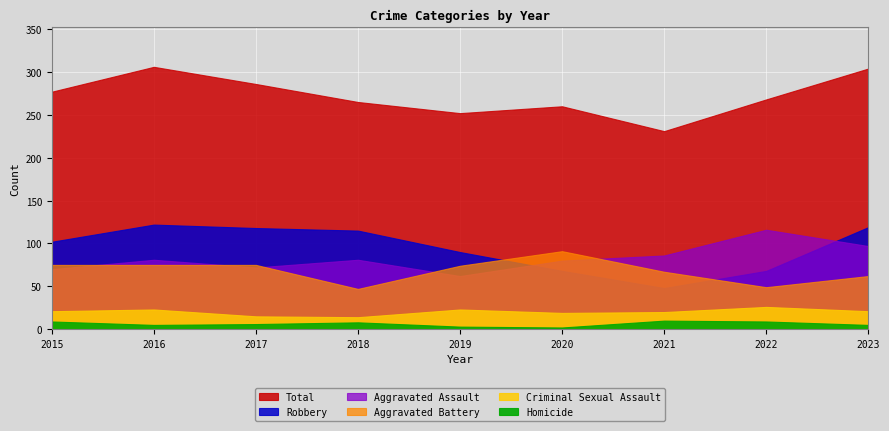

Rank the series by their maximum value, from lowest to highest.

Homicide, Criminal Sexual Assault, Aggravated Battery, Aggravated Assault, Robbery, Total